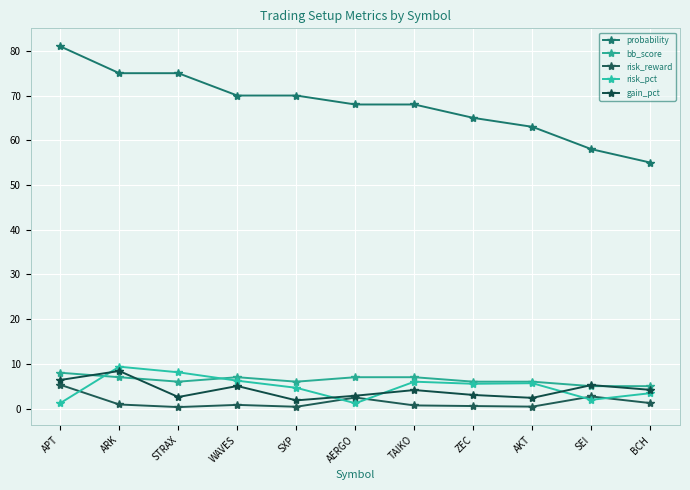

What position from the right is ZEC?

4